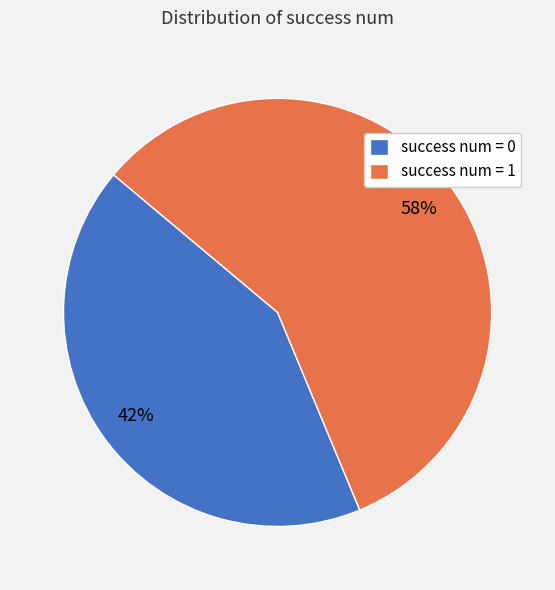

Between success num = 0 and success num = 1, which is larger?

success num = 1